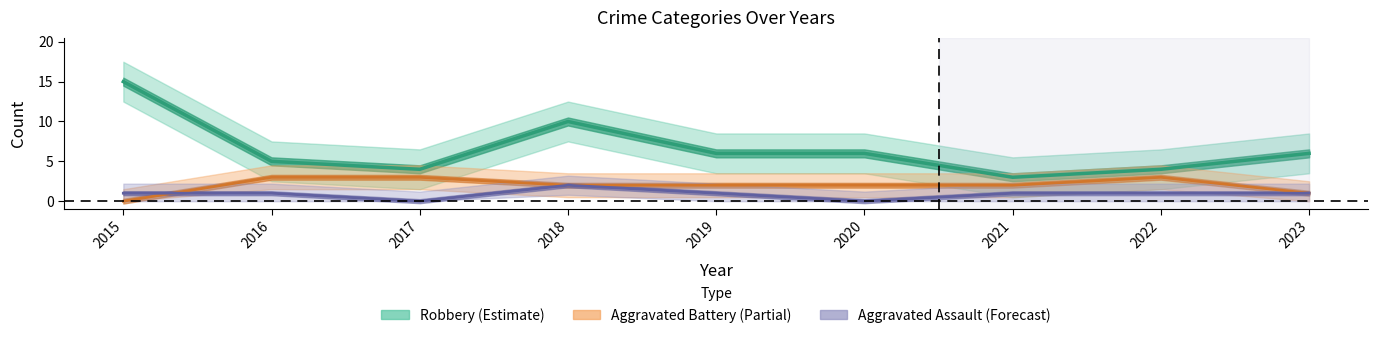

What is the difference between the maximum and minimum values in the Aggravated Battery series?

3